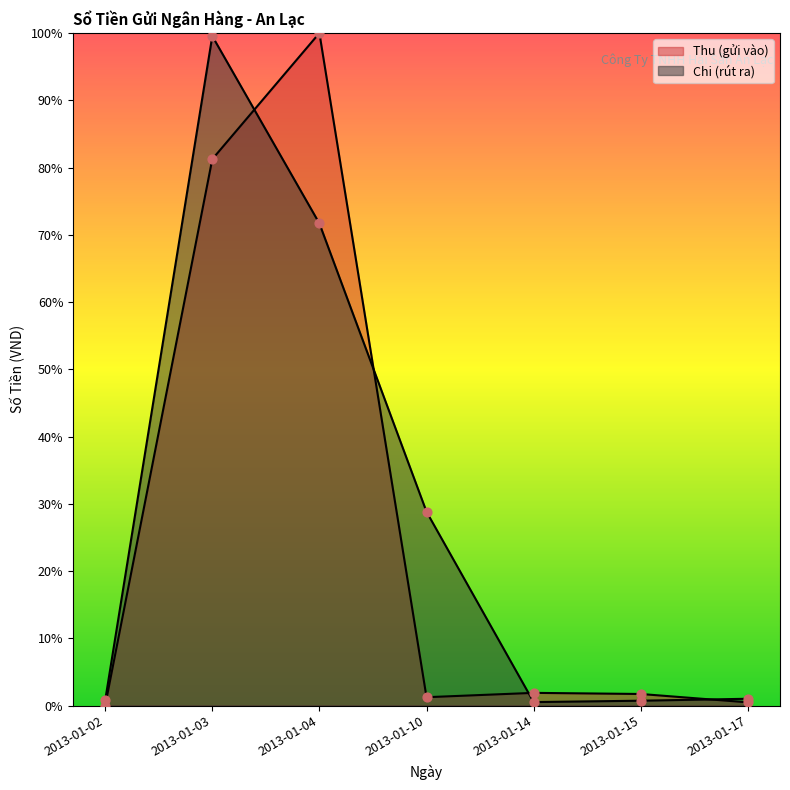

What is the total value across all series at 2013-01-14?

2.4